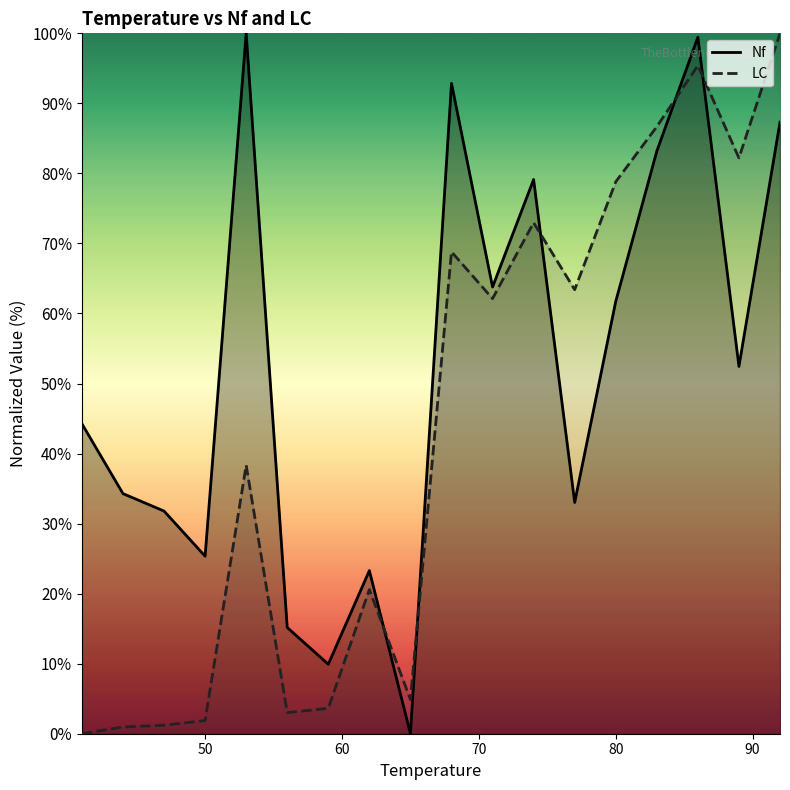

Which series has the largest total across all categories?

Nf